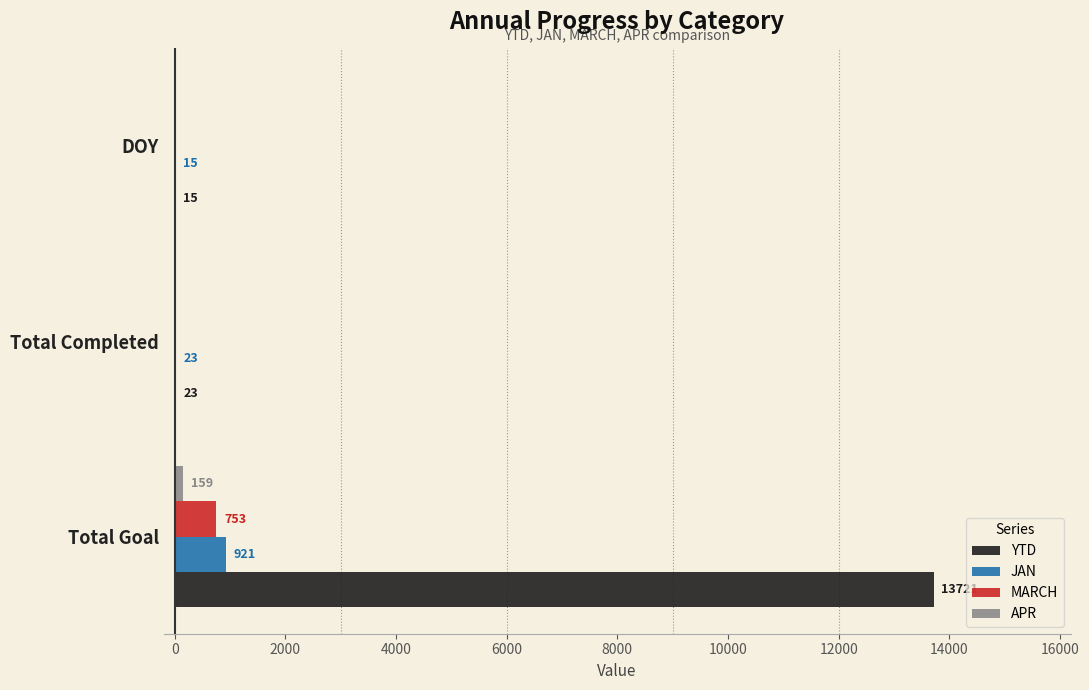

Which series changed the most between Total Goal and DOY?

YTD